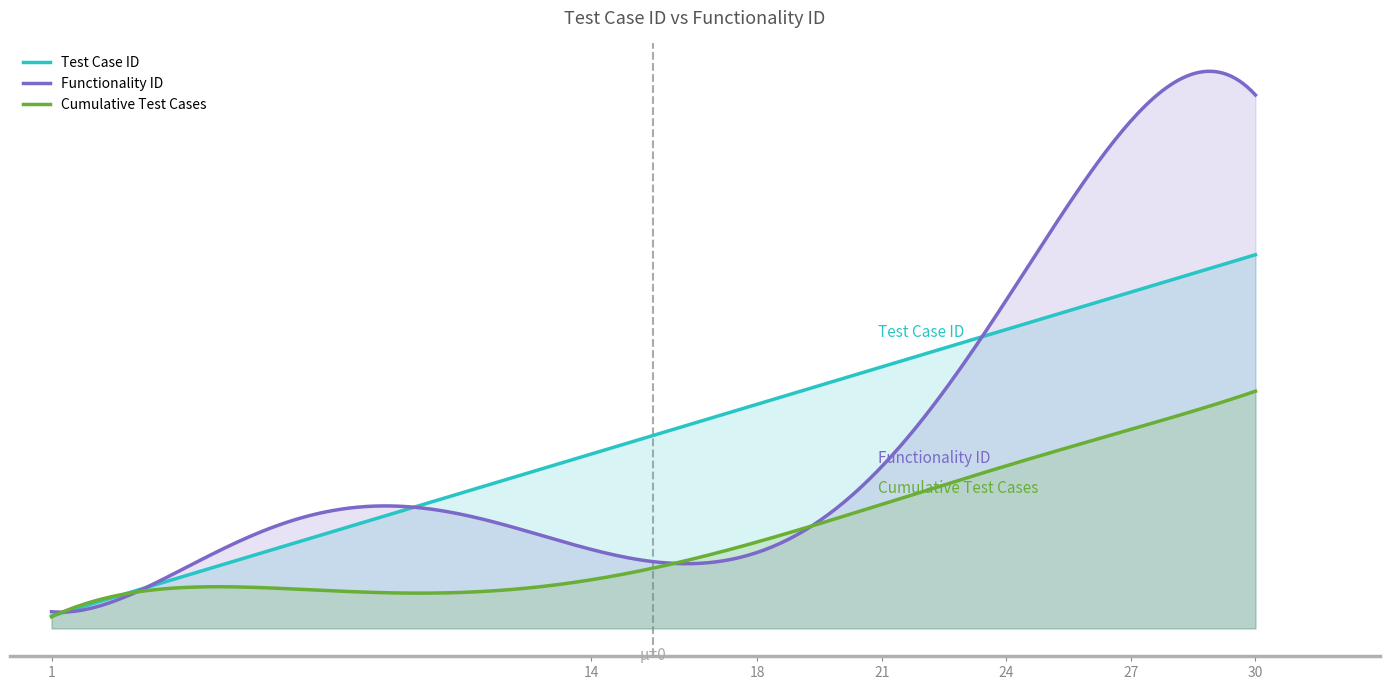

At 29, list the series in order from largest to smallest.

Functionality ID, Test Case ID, Cumulative Test Cases